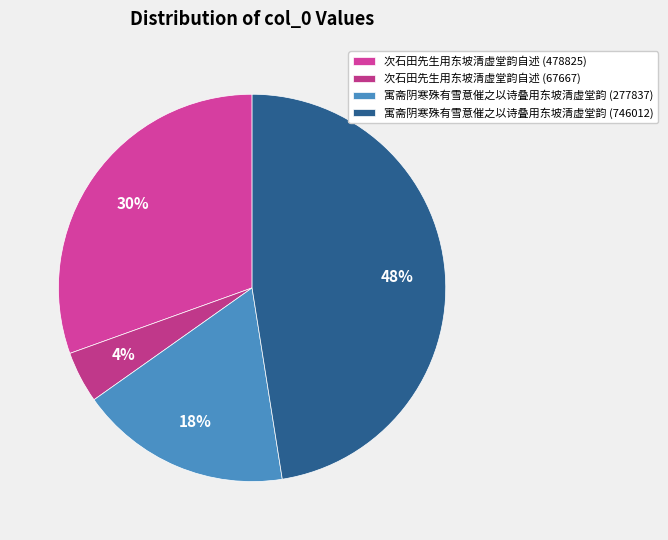

Rank the categories by value from highest to lowest.

寓斋阴寒殊有雪意催之以诗叠用东坡清虚堂韵 (746012), 次石田先生用东坡清虚堂韵自述 (478825), 寓斋阴寒殊有雪意催之以诗叠用东坡清虚堂韵 (277837), 次石田先生用东坡清虚堂韵自述 (67667)